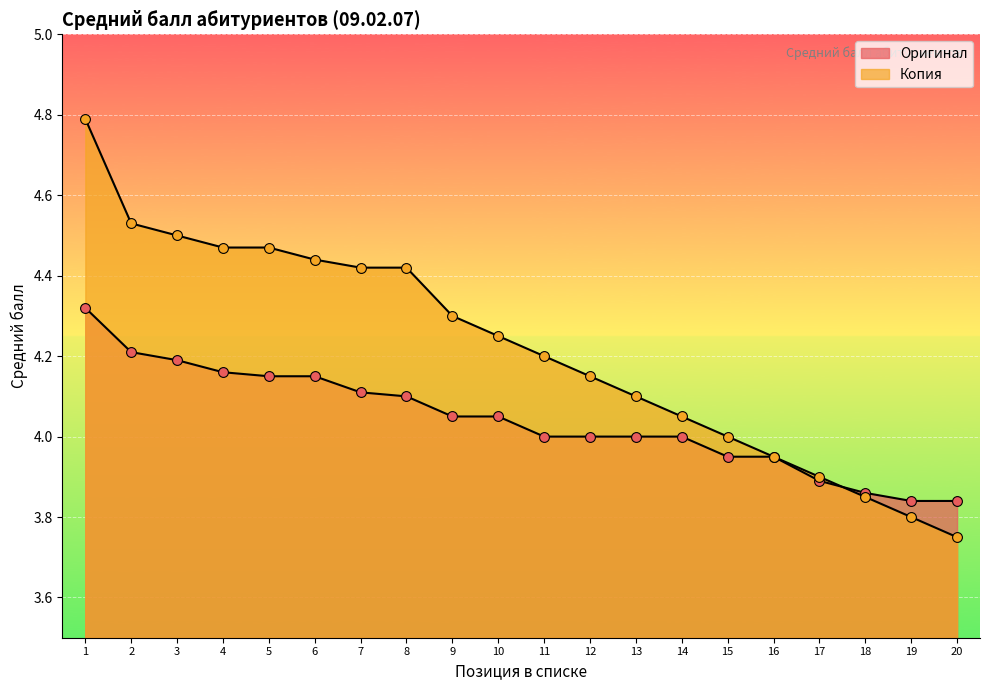

Which series has the widest spread of Y values?

Копия